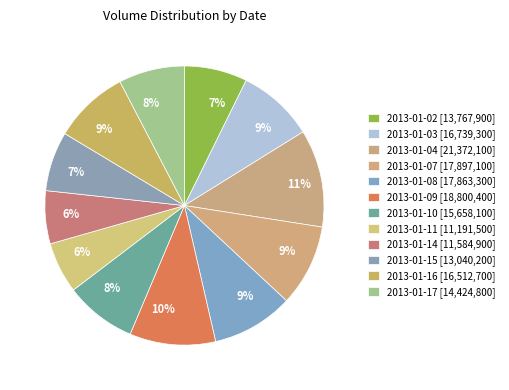

Rank the categories by value from highest to lowest.

2013-01-04, 2013-01-09, 2013-01-07, 2013-01-08, 2013-01-03, 2013-01-16, 2013-01-10, 2013-01-17, 2013-01-02, 2013-01-15, 2013-01-14, 2013-01-11